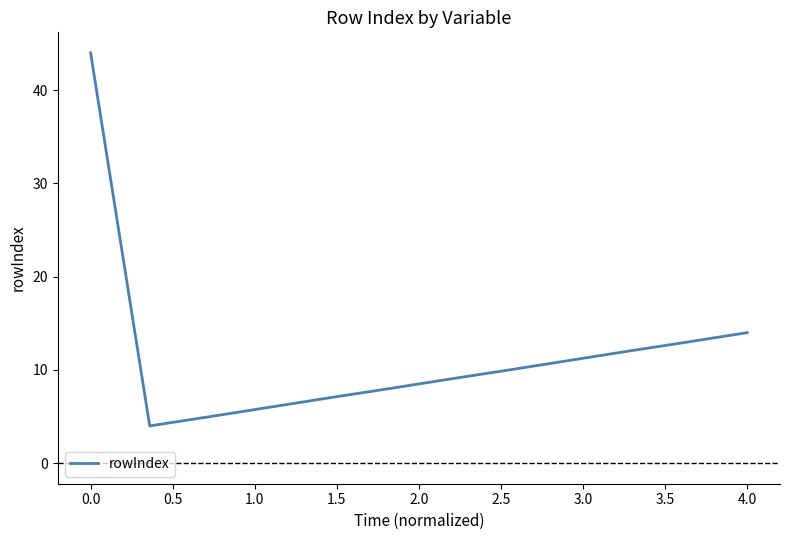

What is the greatest value displayed?

44